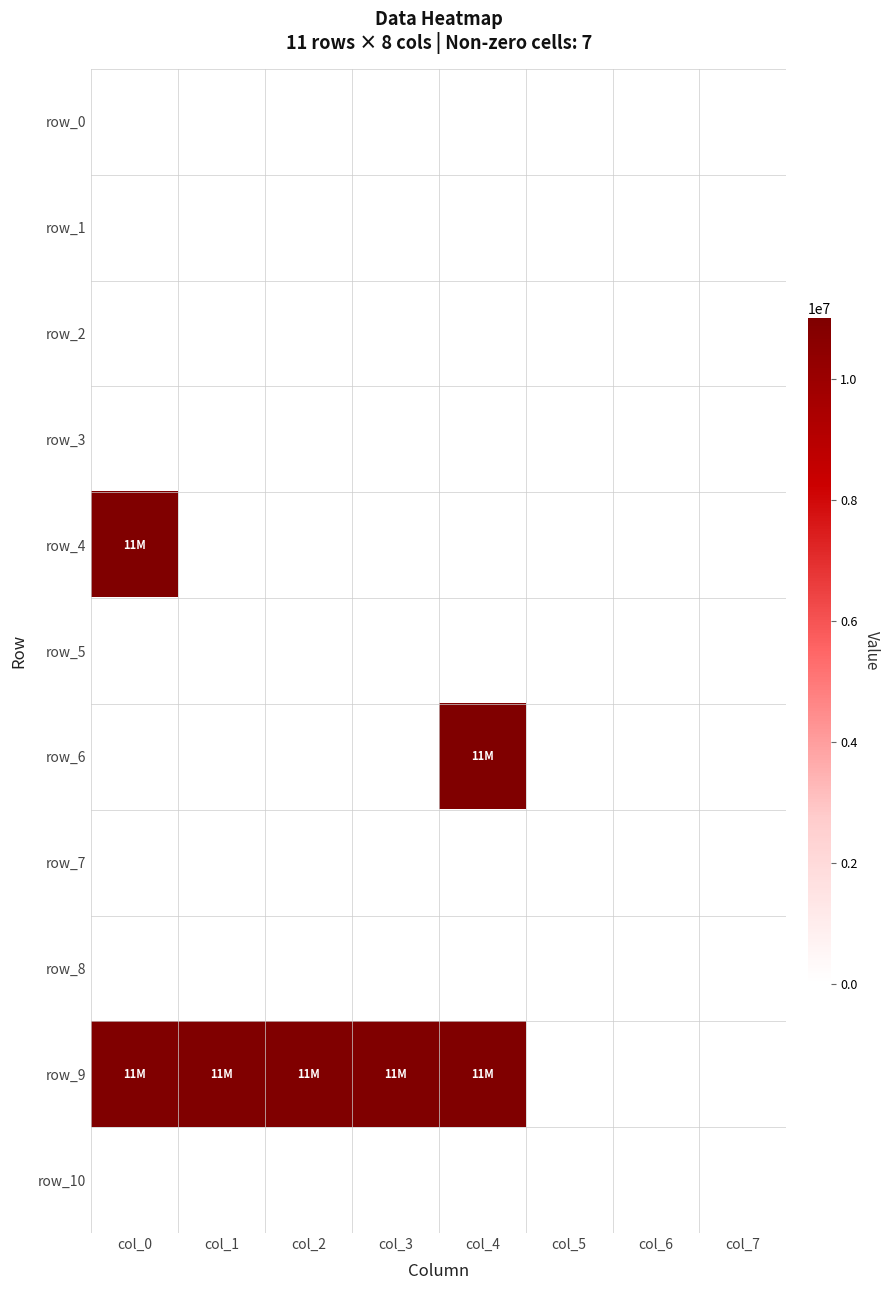

Between col_0 and col_2, which series saw the biggest shift?

row_4